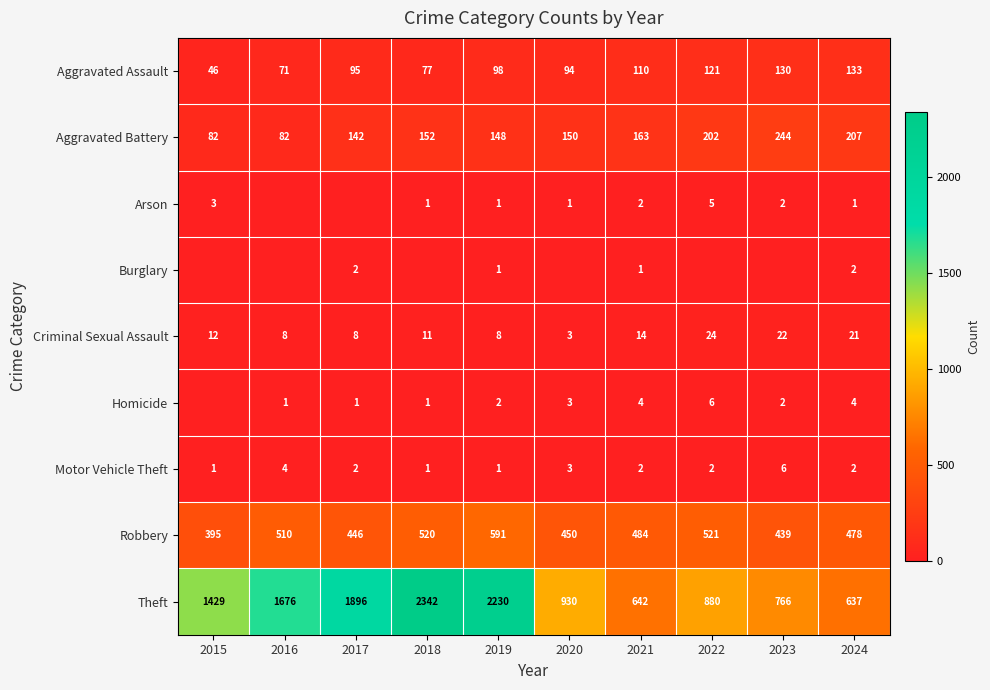

What is the difference between the second highest and second lowest values in the Theft series?

1588